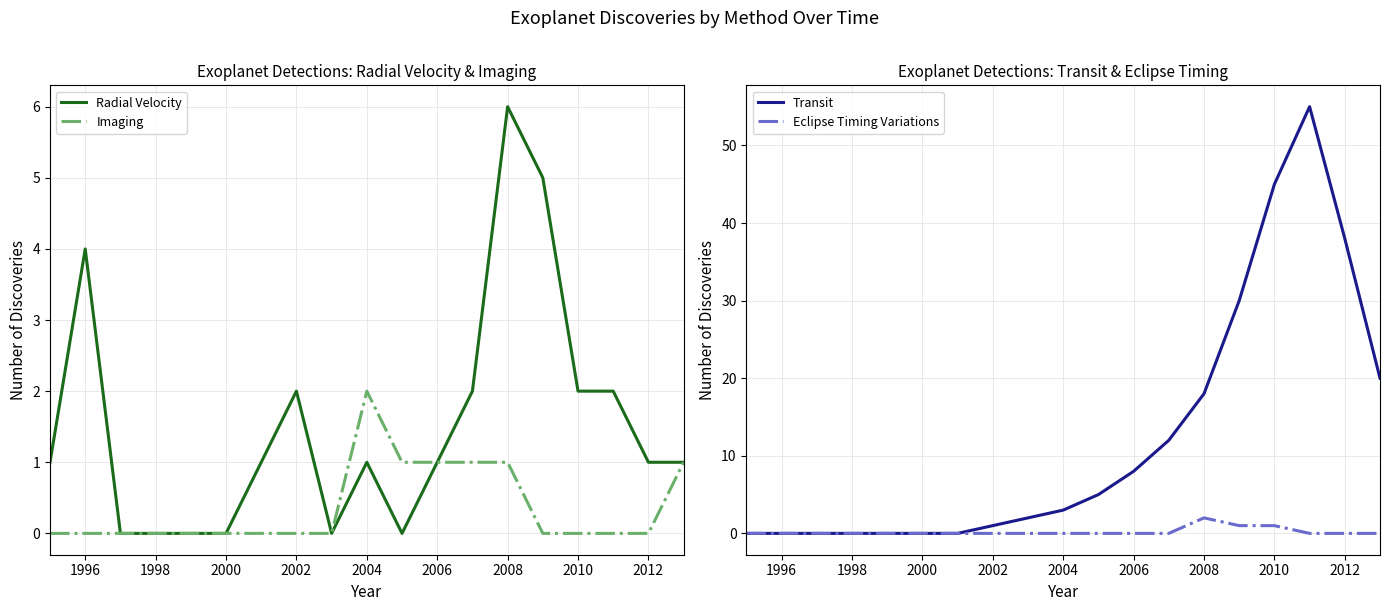

What is the maximum value for Transit?

55